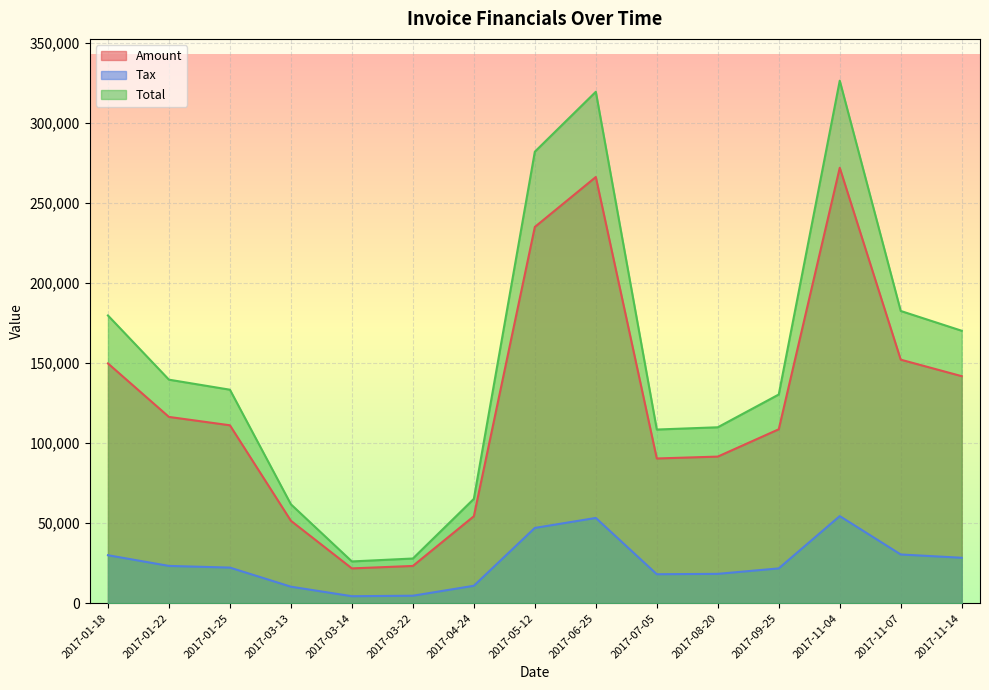

Where is the first local minimum for Amount?

2017-03-14